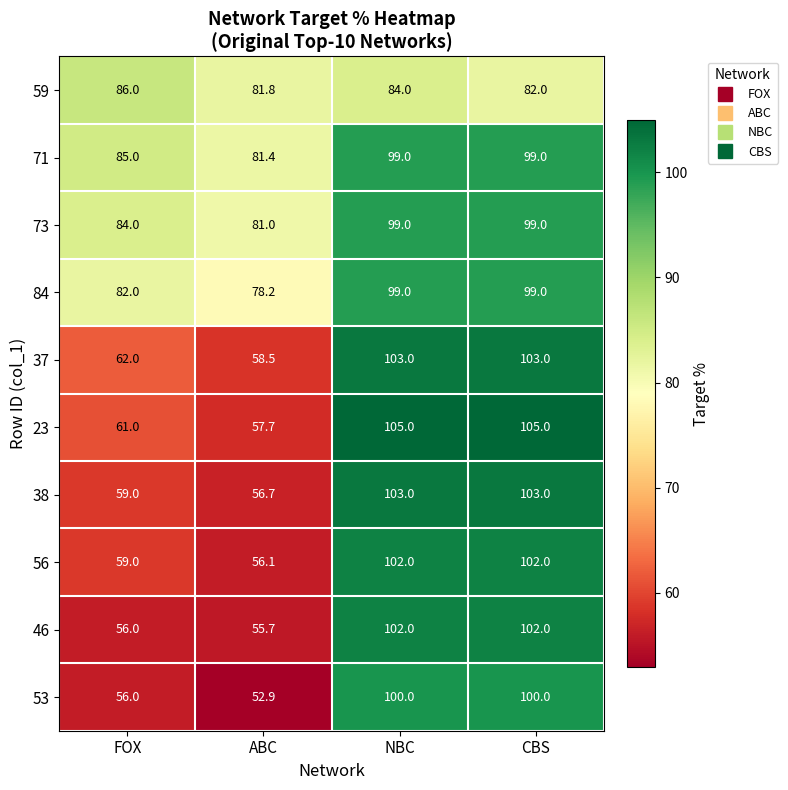

What is the difference between the highest and lowest values at NBC?

21.0